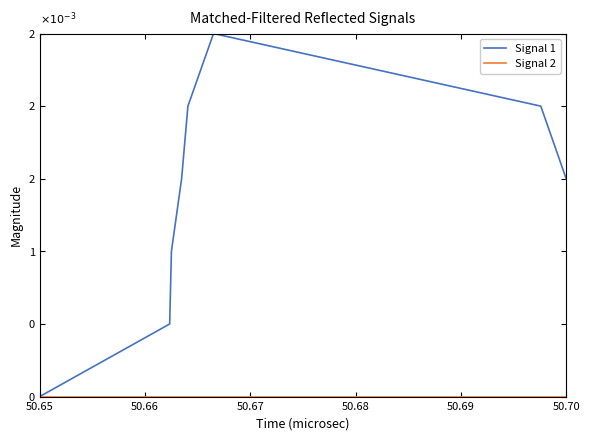

Is this an area chart (filled region under the line)?

No